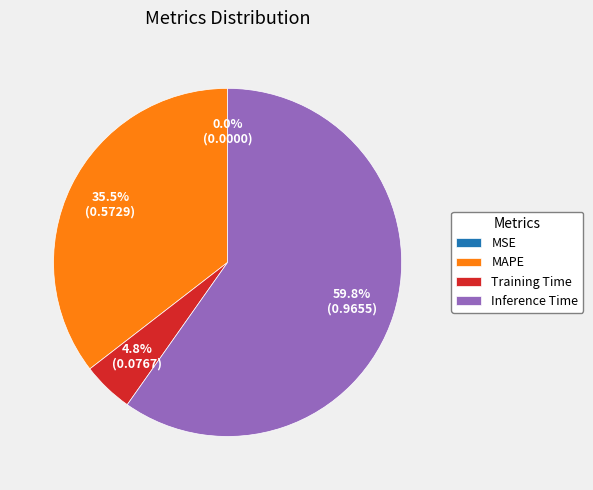

What percentage is the Inference Time slice, to the nearest percent?

60%